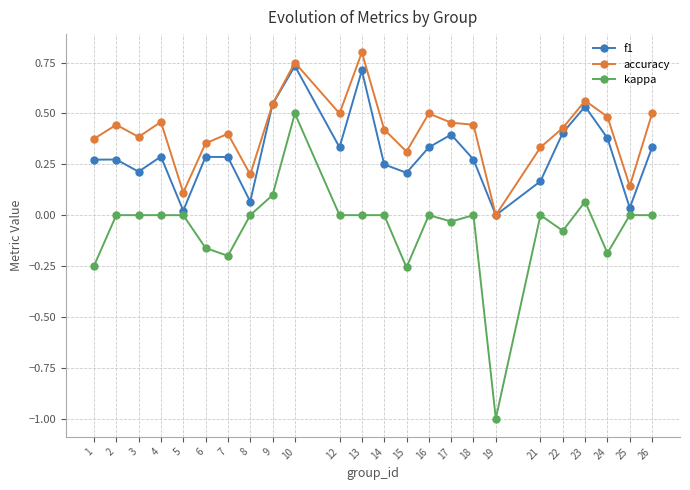

Where is accuracy nearest to the value 0?

19